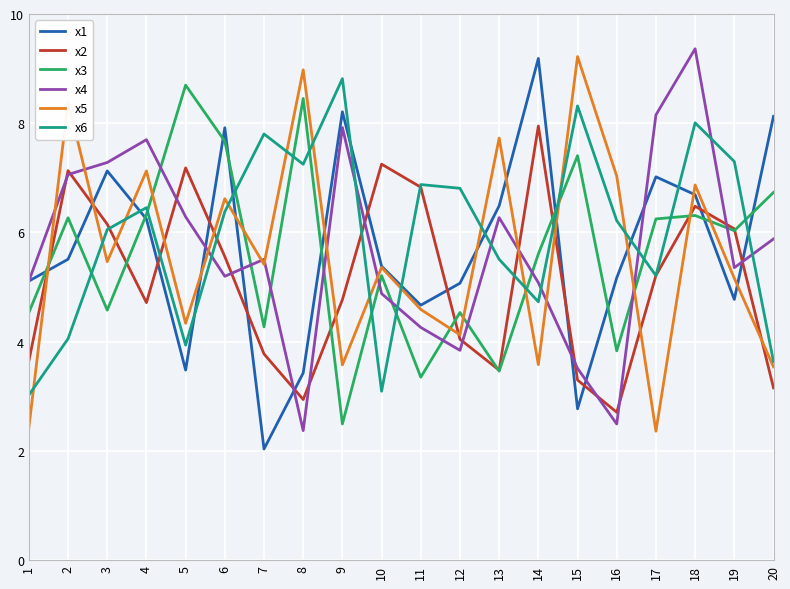

How many lines are shown in the chart?

6